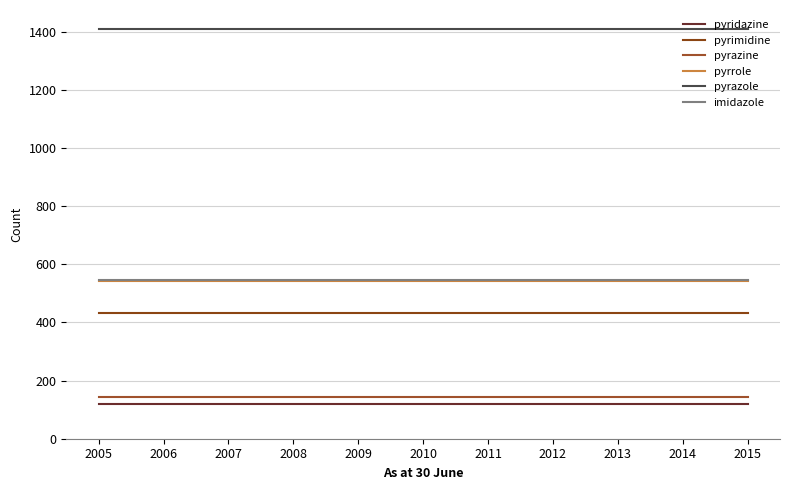

True or false: pyridazine has a value of 121 at 2007.

True